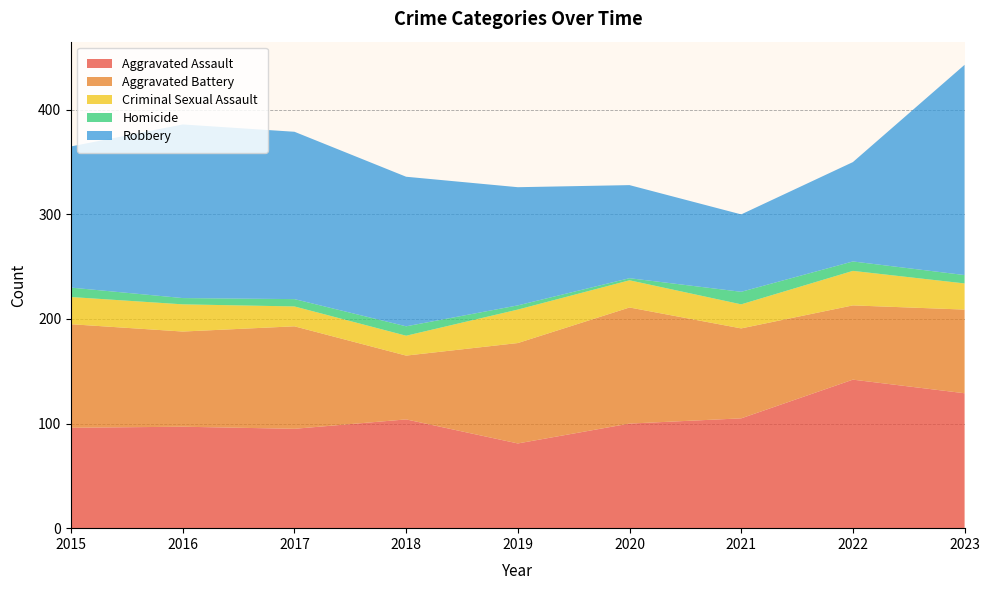

Reading left to right, transcribe all the data shown in this chart.

Aggravated Assault: 2015=96	2016=97	2017=95	2018=104	2019=81	2020=100	2021=105	2022=142	2023=129
Aggravated Battery: 2015=99	2016=91	2017=98	2018=61	2019=96	2020=111	2021=86	2022=71	2023=80
Criminal Sexual Assault: 2015=26	2016=26	2017=19	2018=19	2019=32	2020=26	2021=23	2022=33	2023=25
Homicide: 2015=9	2016=6	2017=7	2018=9	2019=4	2020=2	2021=12	2022=9	2023=8
Robbery: 2015=135	2016=166	2017=160	2018=143	2019=113	2020=89	2021=74	2022=95	2023=201